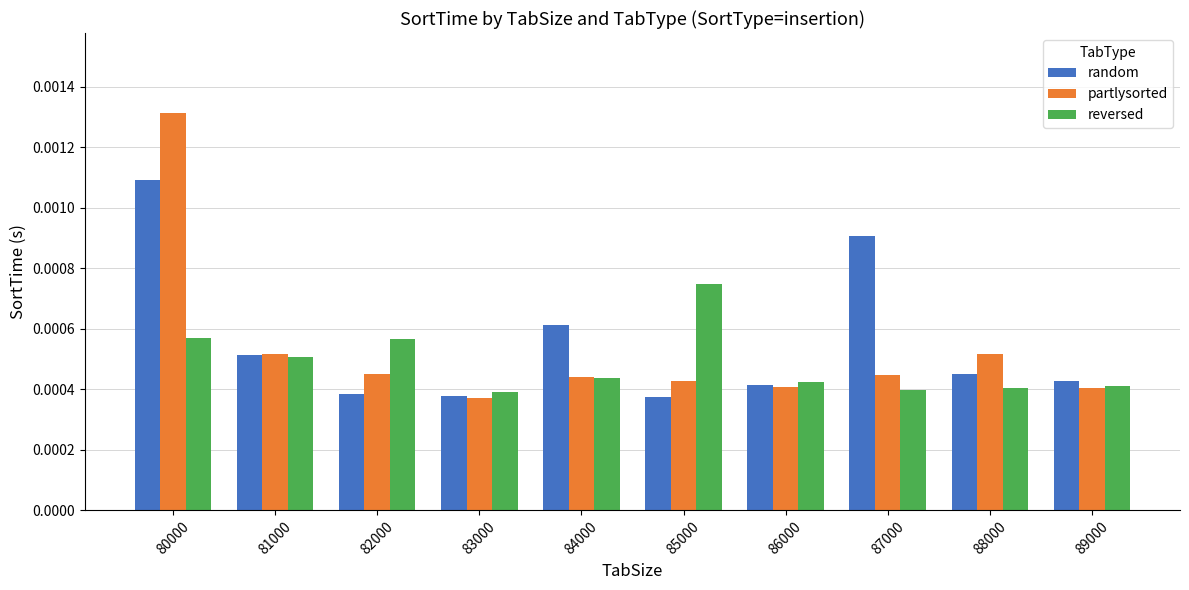

List the series in order of their peak value, highest first.

partlysorted, random, reversed